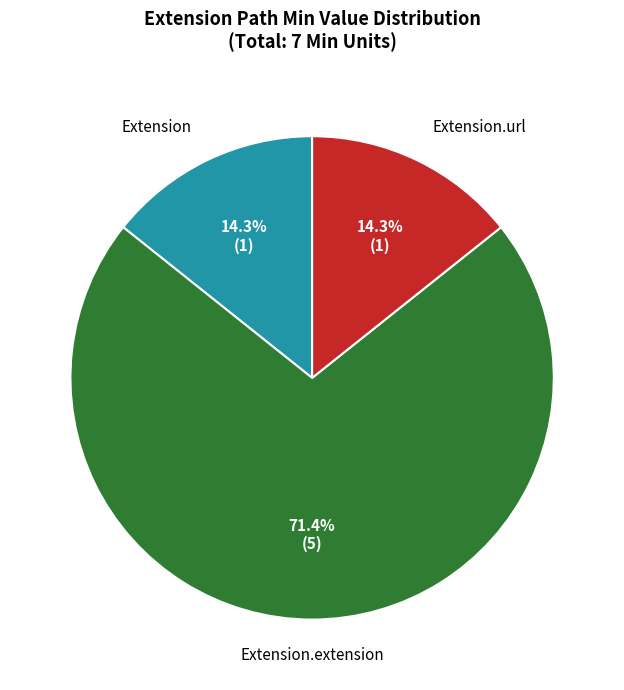

Is there any slice that represents more than half of the pie?

Yes